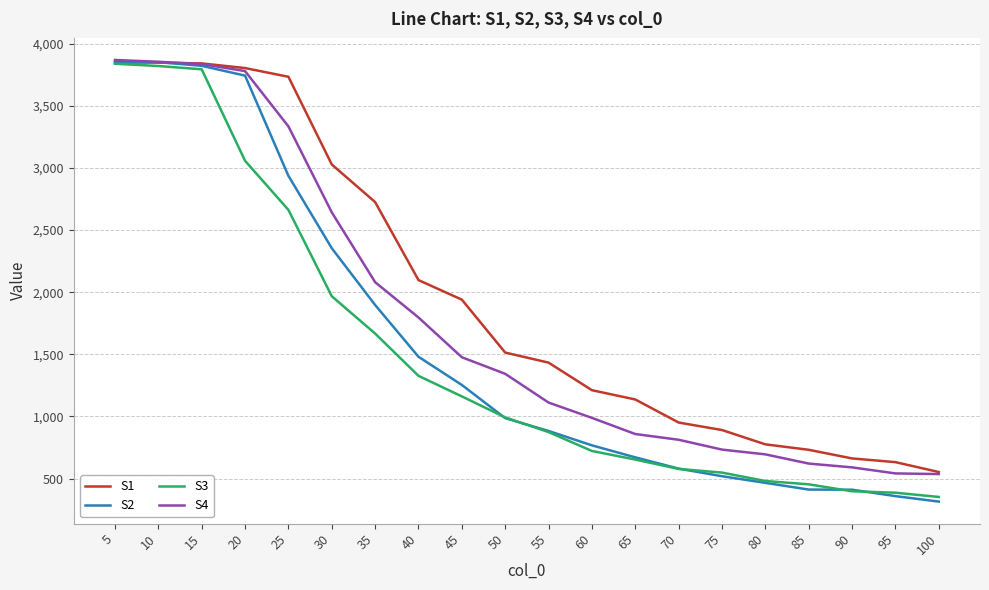

The value of S4 at 100 is 223.2. True or false?

False